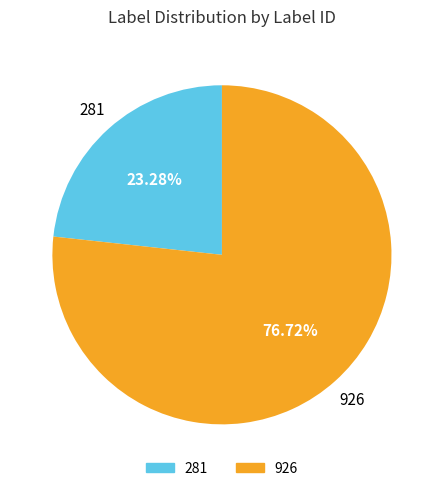

Does 926 account for over 50% of the chart?

Yes